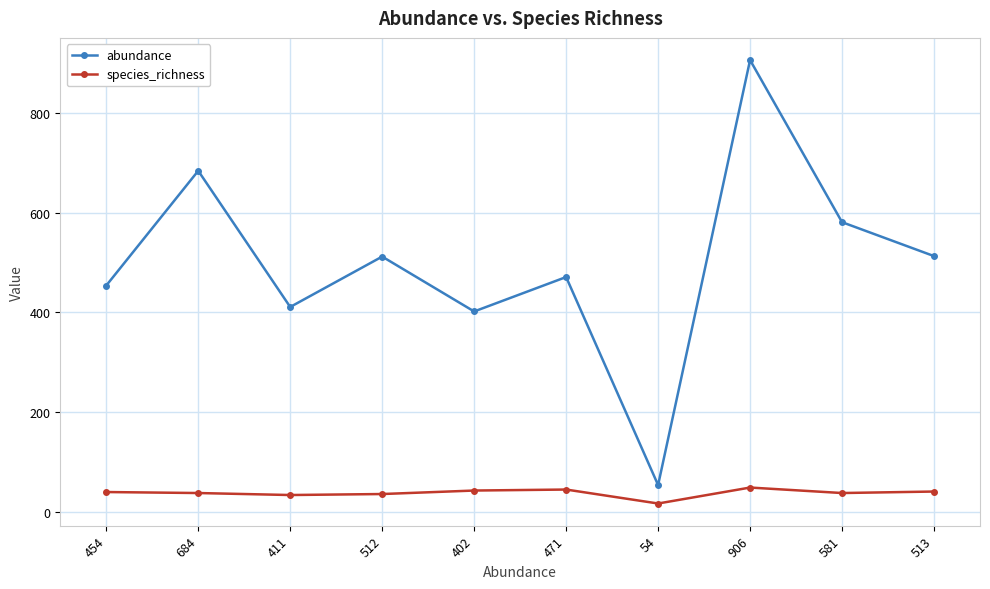

Rank the series by their maximum value, from lowest to highest.

species_richness, abundance